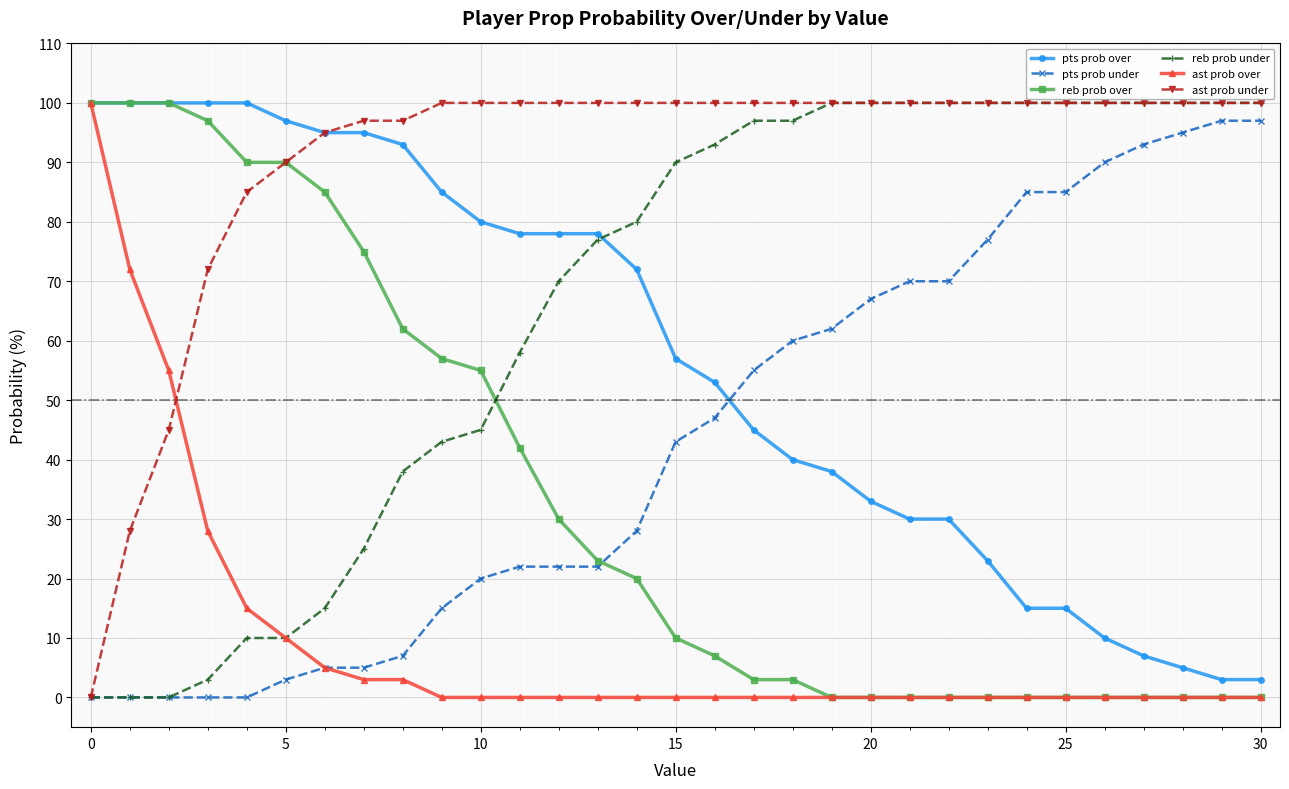

At how many categories does at least one series exceed 18?

31